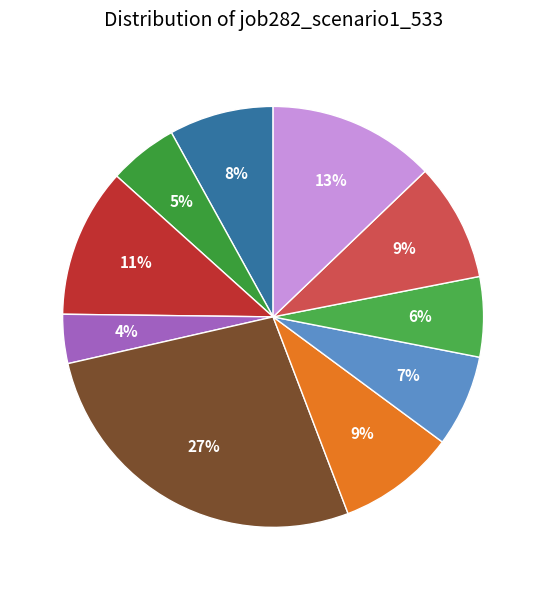

How many segments does this pie chart have?

10